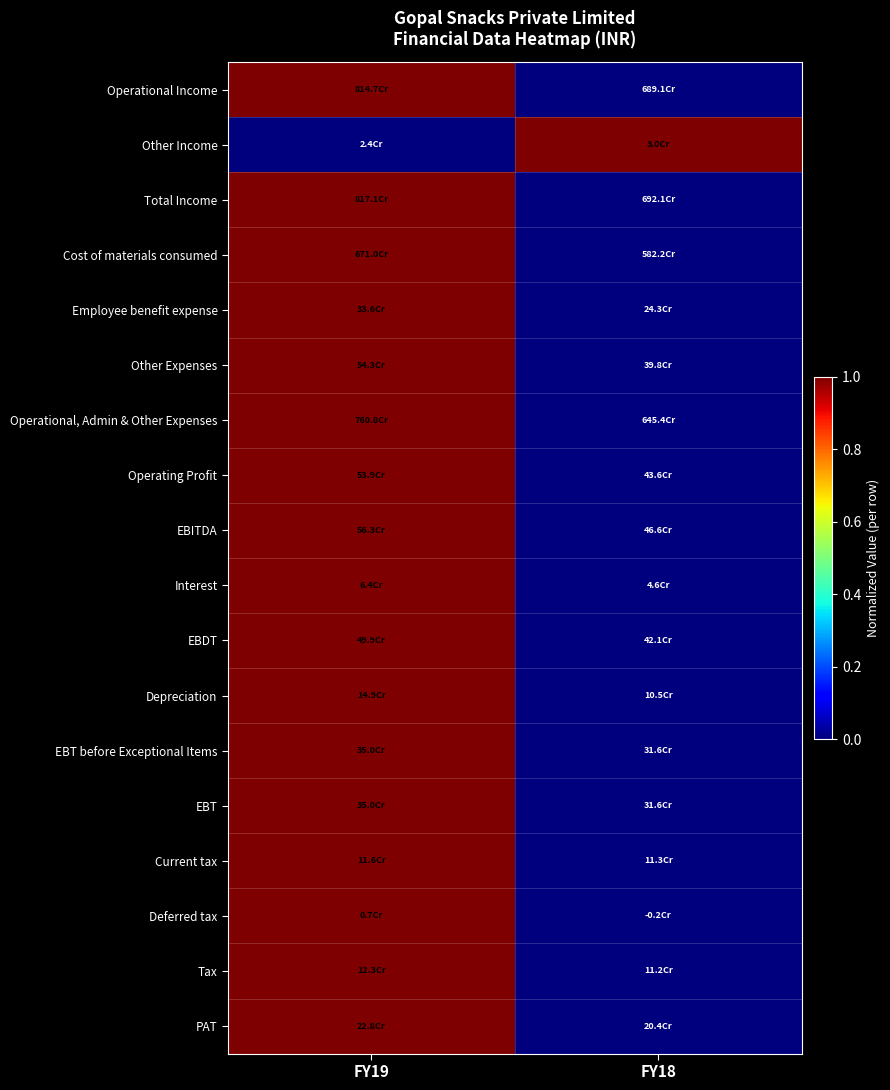

Reading left to right, what are all the values shown in this chart?

Operational Income: FY19=1	FY18=0
Other Income: FY19=0	FY18=1
Total Income: FY19=1	FY18=0
Cost of materials consumed: FY19=1	FY18=0
Employee benefit expense: FY19=1	FY18=0
Other Expenses: FY19=1	FY18=0
Operational, Admin & Other Expenses: FY19=1	FY18=0
Operating Profit: FY19=1	FY18=0
EBITDA: FY19=1	FY18=0
Interest: FY19=1	FY18=0
EBDT: FY19=1	FY18=0
Depreciation: FY19=1	FY18=0
EBT before Exceptional Items: FY19=1	FY18=0
EBT: FY19=1	FY18=0
Current tax: FY19=1	FY18=0
Deferred tax: FY19=1	FY18=0
Tax: FY19=1	FY18=0
PAT: FY19=1	FY18=0